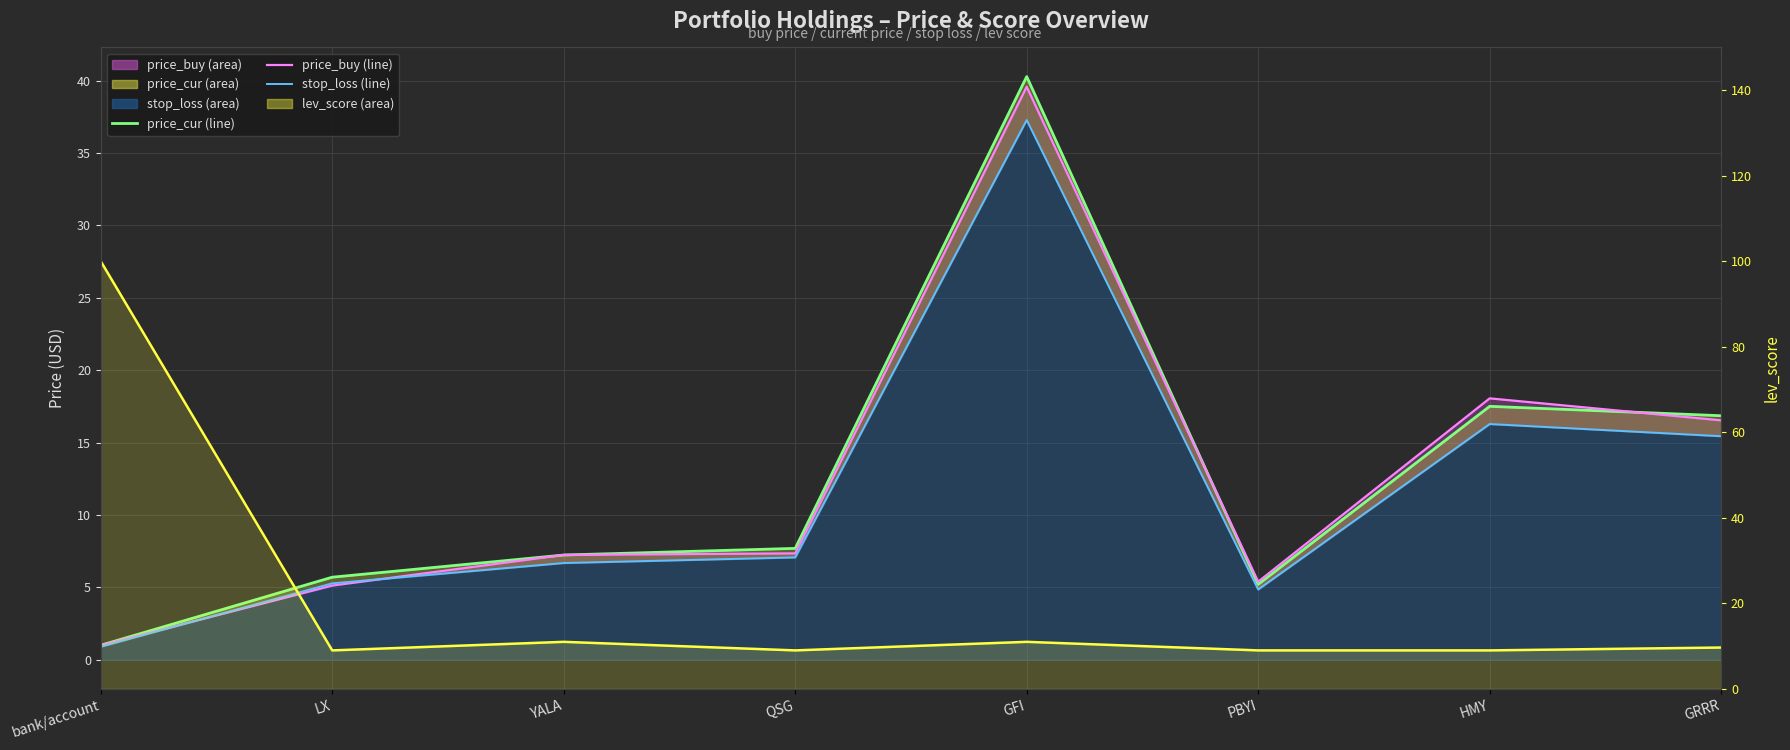

Which series has the largest total across all categories?

lev_score